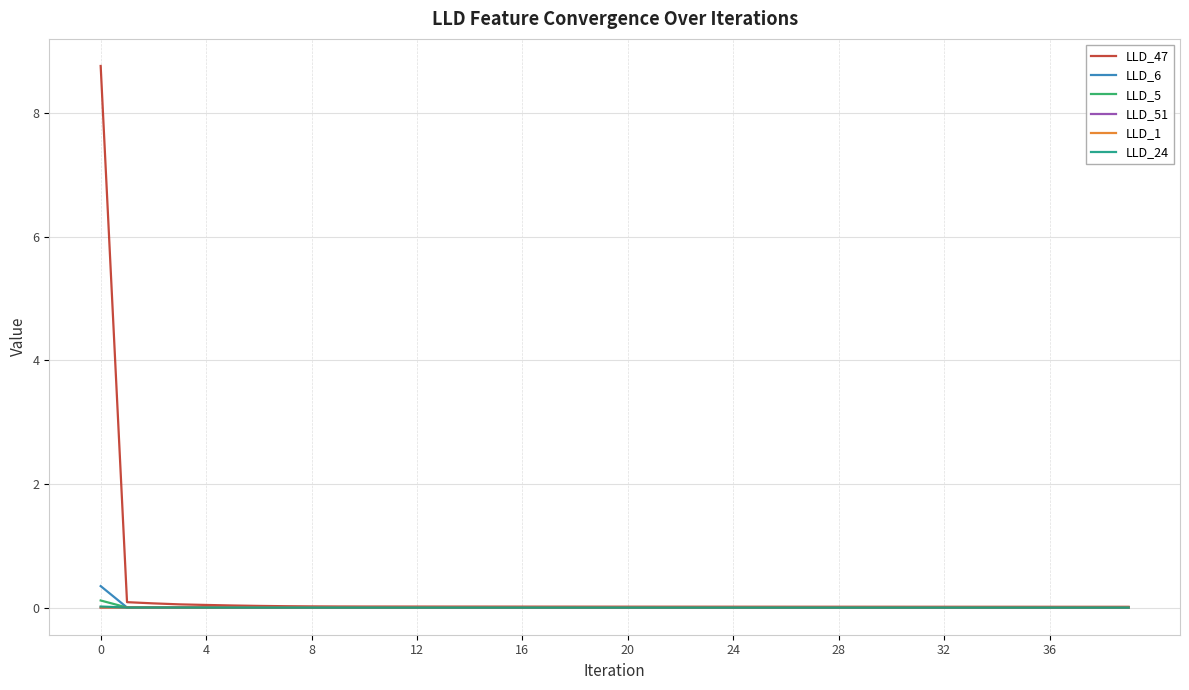

What is the maximum value for LLD_47?

8.8